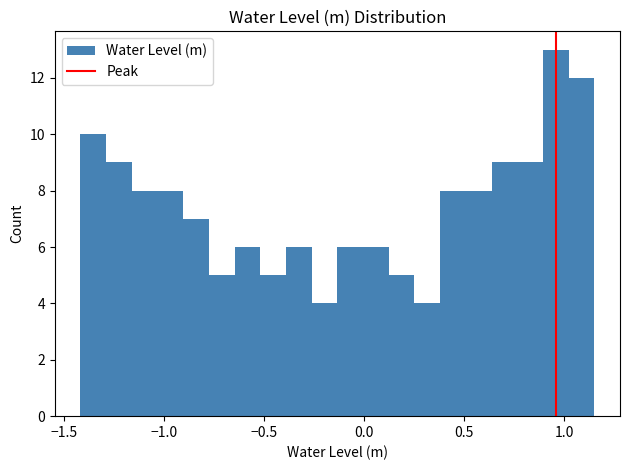

Around what value on the x-axis is the tallest bar? Give the approximate position of its centre, as read against the axis.

0.95